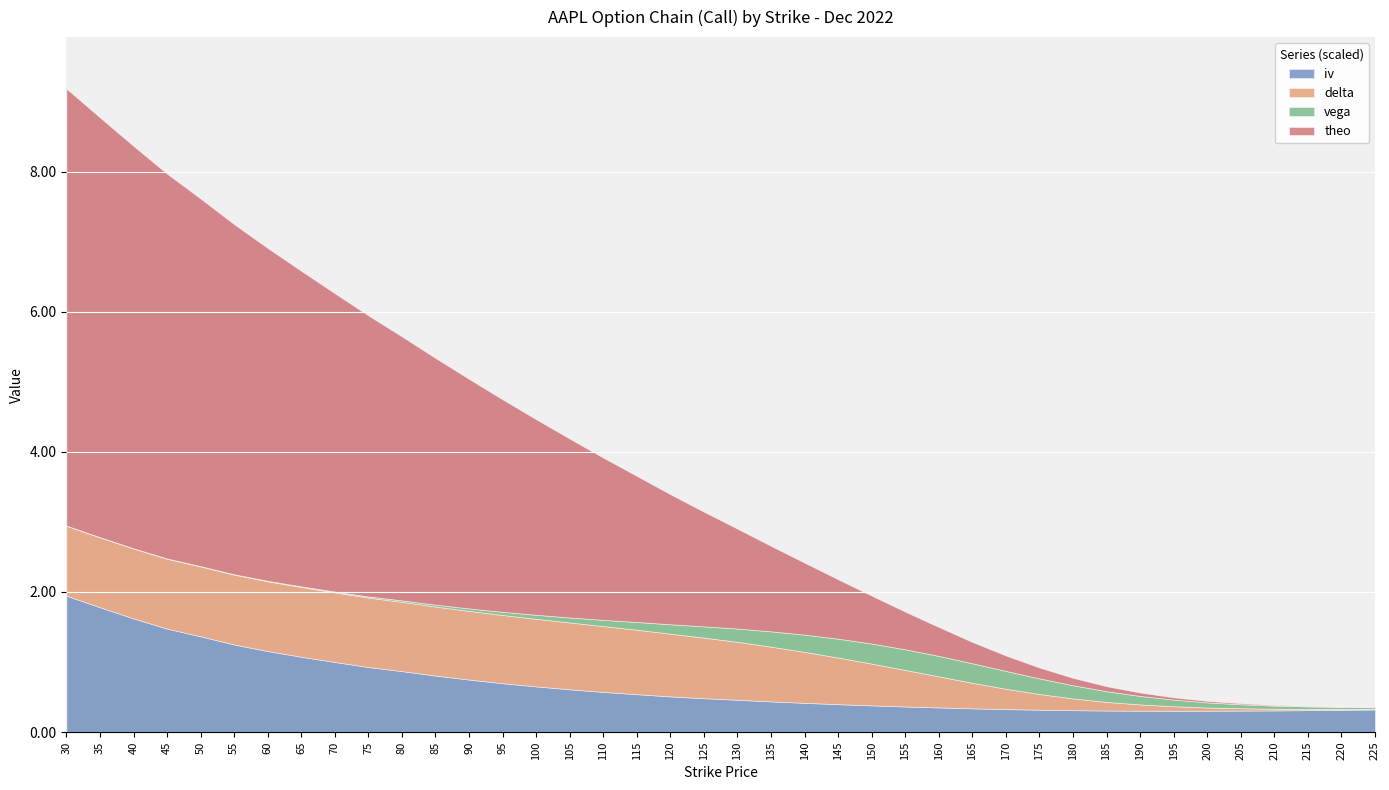

Count the number of data series in this chart.

4